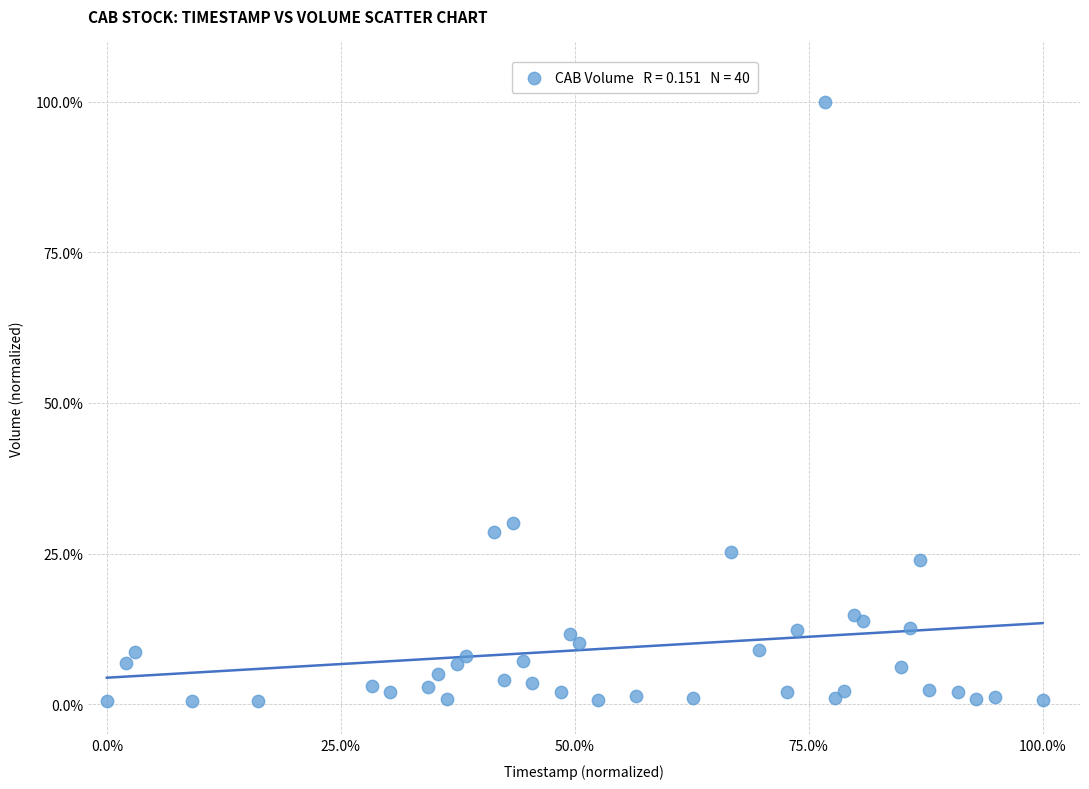

What Y value in the scatter plot is closest to 50?

30.0